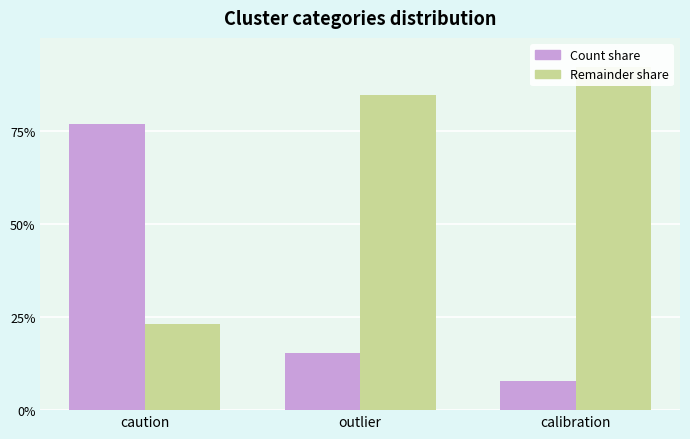

What is the difference between the Remainder share values at calibration and outlier?

7.7